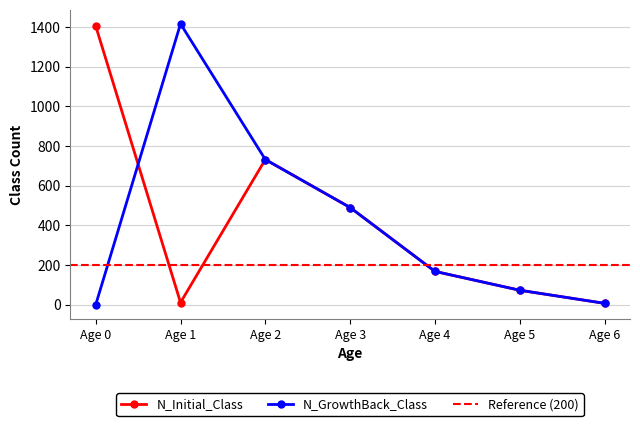

What is the lowest value of the N_Initial_Class series?

7